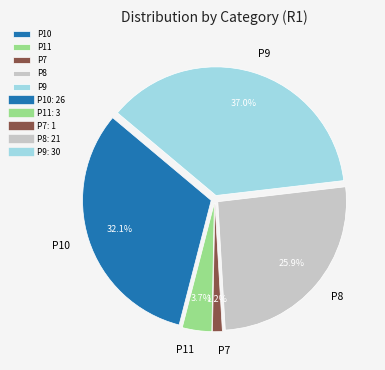

To the nearest percent, what is the difference between the largest and smallest slice percentages?

36%